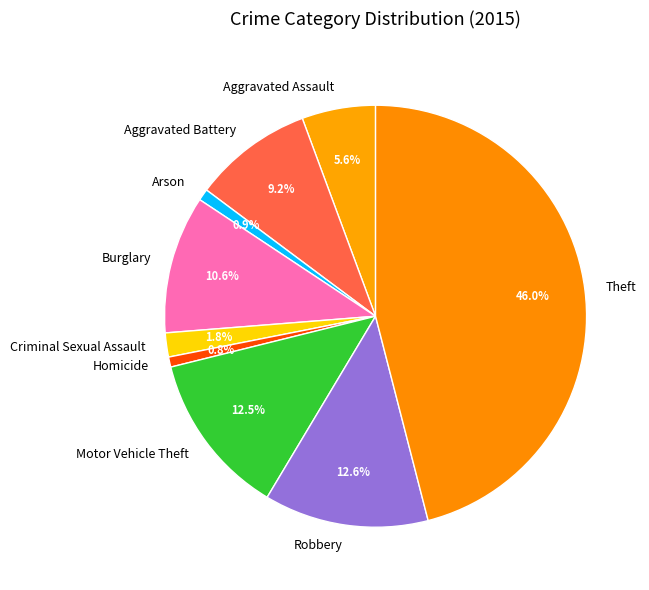

To the nearest percent, what is the difference between the Homicide and Aggravated Battery slice percentages?

8%